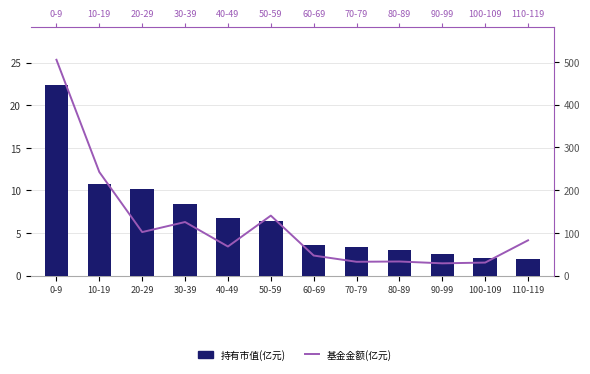

At which label does 基金金额(亿元) first exceed 82?

0-9